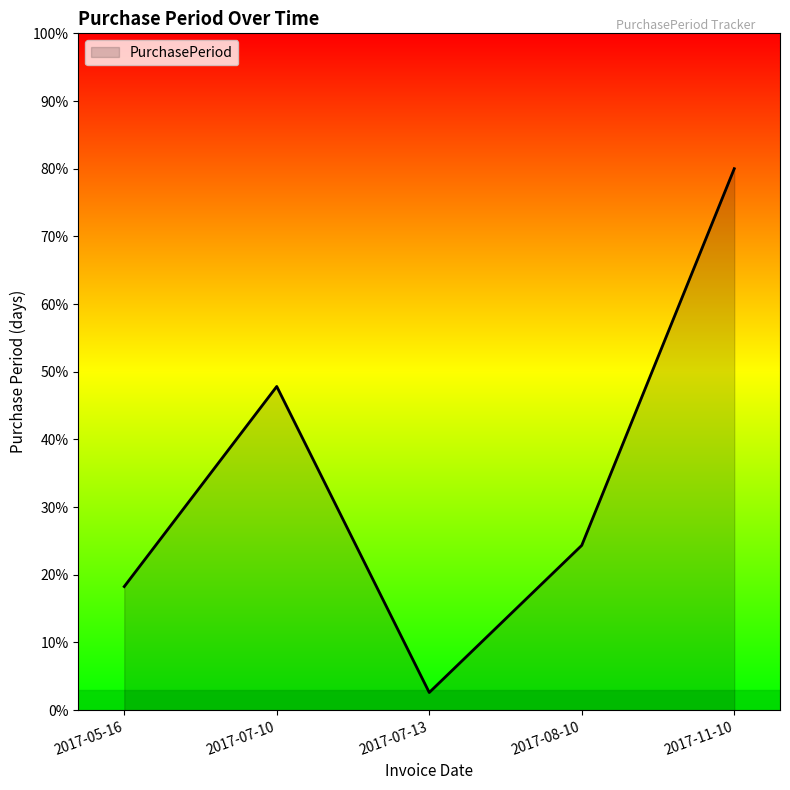

True or false: the data shows 24.3 at 2017-08-10.

True